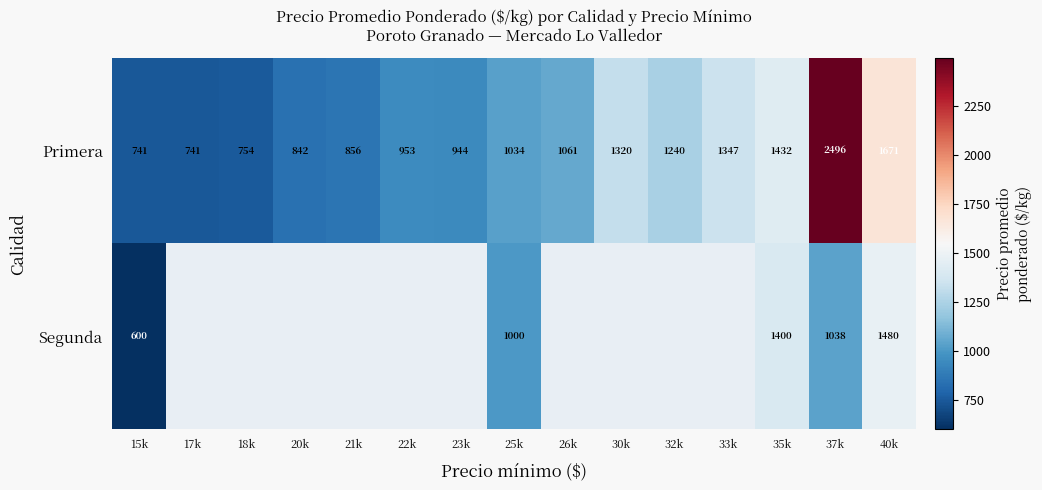

How many categories are shown in the chart?

15